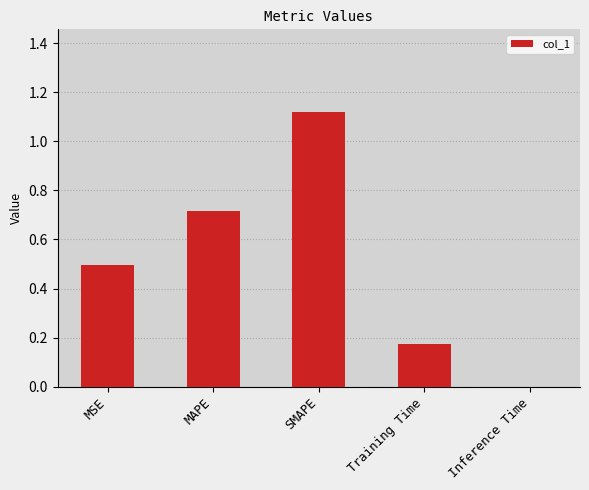

Between SMAPE and Inference Time, which is larger?

SMAPE